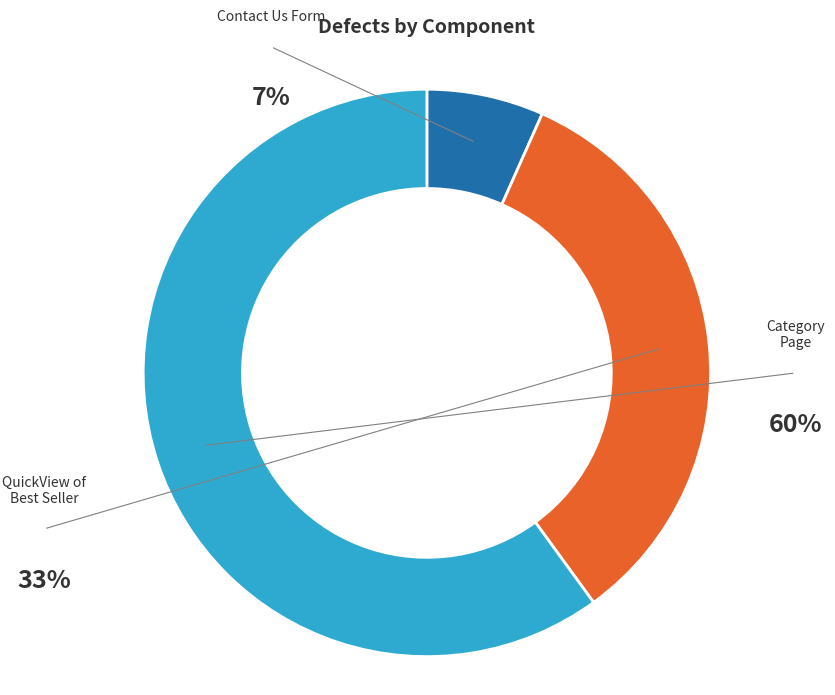

To the nearest percent, what is the difference between the largest and smallest slice percentages?

53%